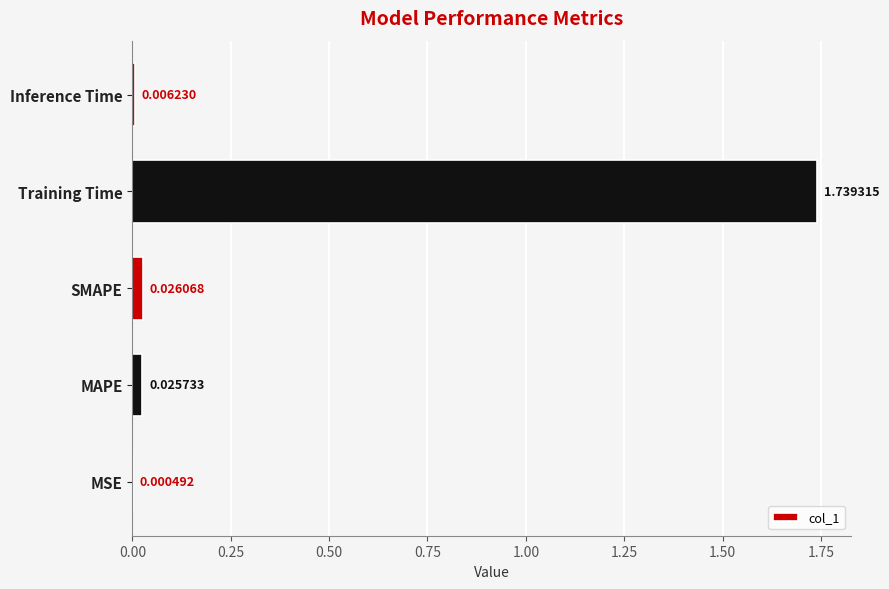

Which label corresponds to the largest value in the chart?

Training Time